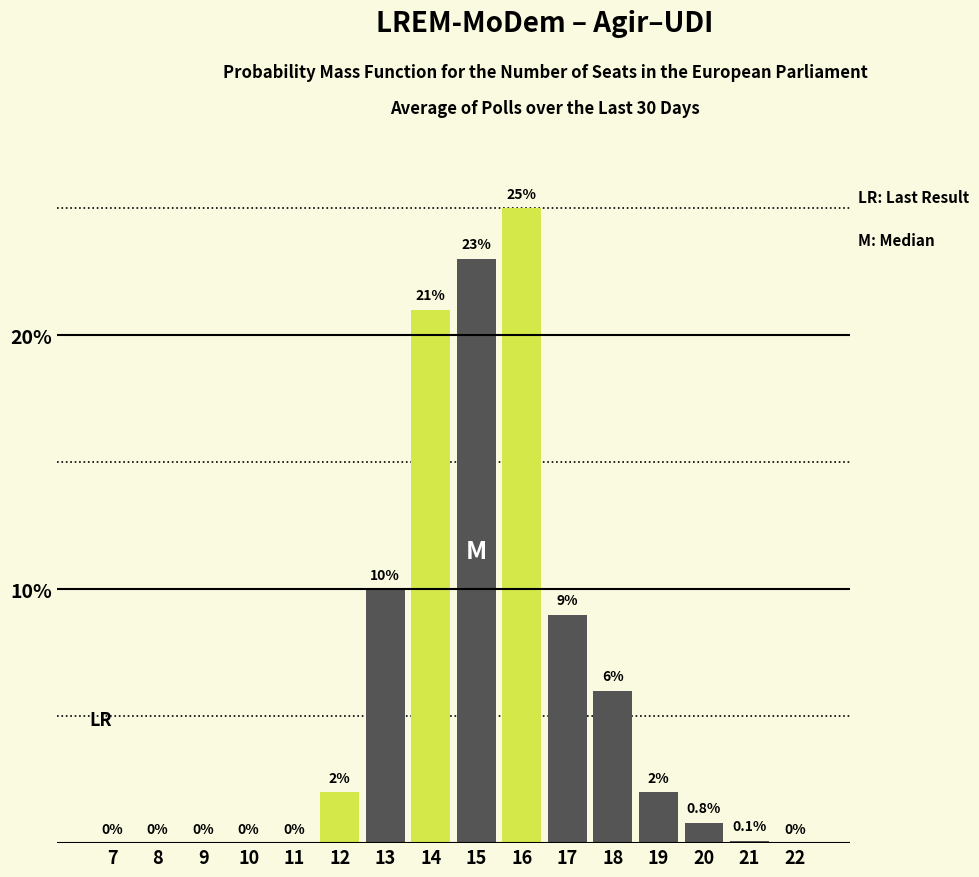

Reading right to left, transcribe all the data shown in this chart.

22=0.0	21=0.1	20=0.8	19=2.0	18=6.0	17=9.0	16=25.0	15=23.0	14=21.0	13=10.0	12=2.0	11=0.0	10=0.0	9=0.0	8=0.0	7=0.0